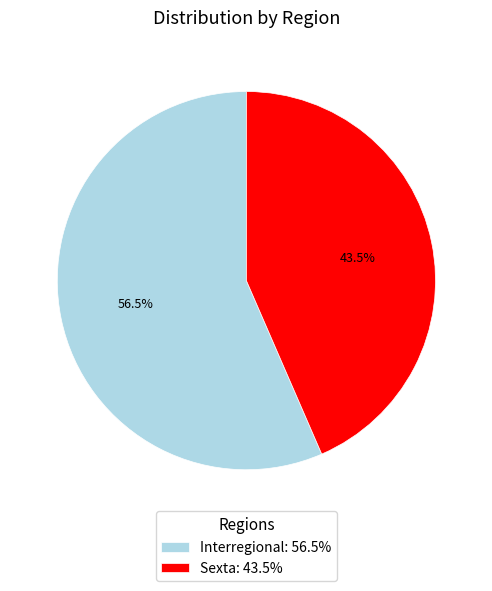

What is the total percentage of Interregional and Sexta?

100.0%